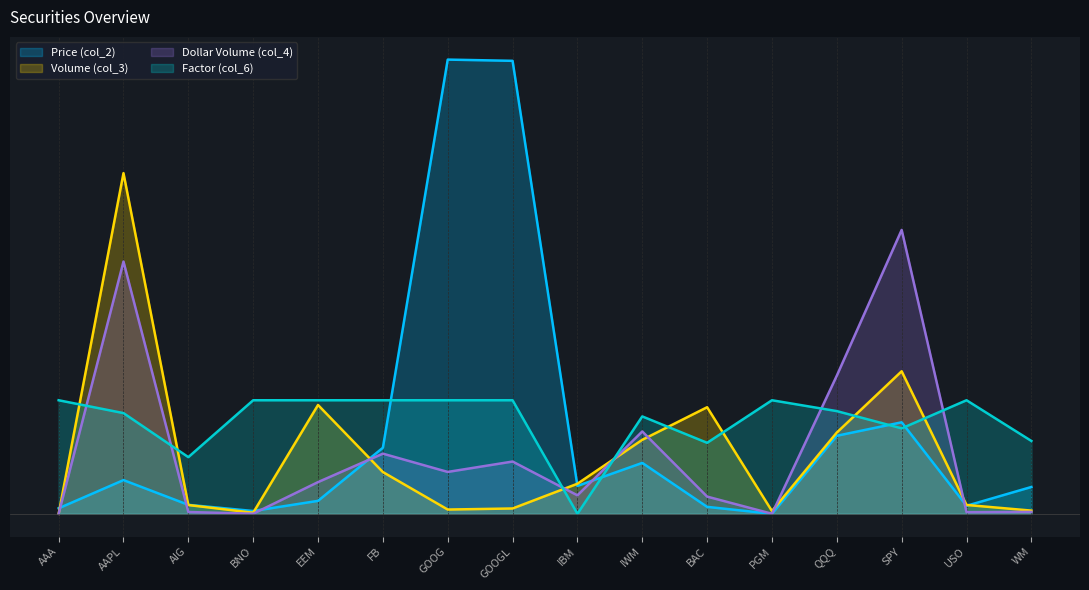

Which series has the widest spread of values?

Price (col_2)